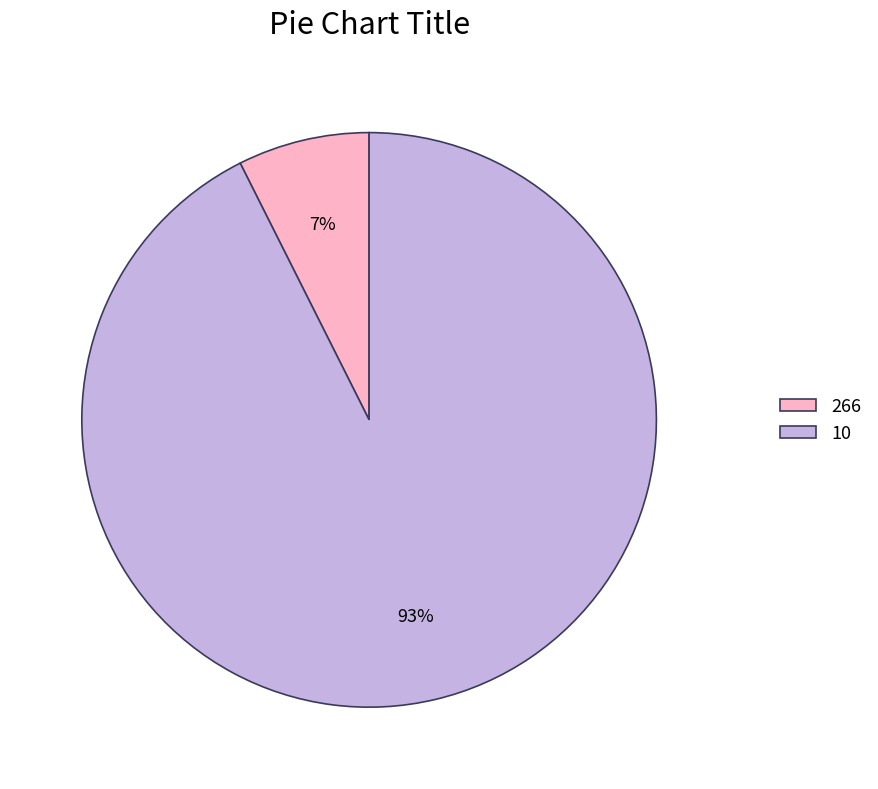

To the nearest percent, what is the combined percentage of 266 and 10?

100%